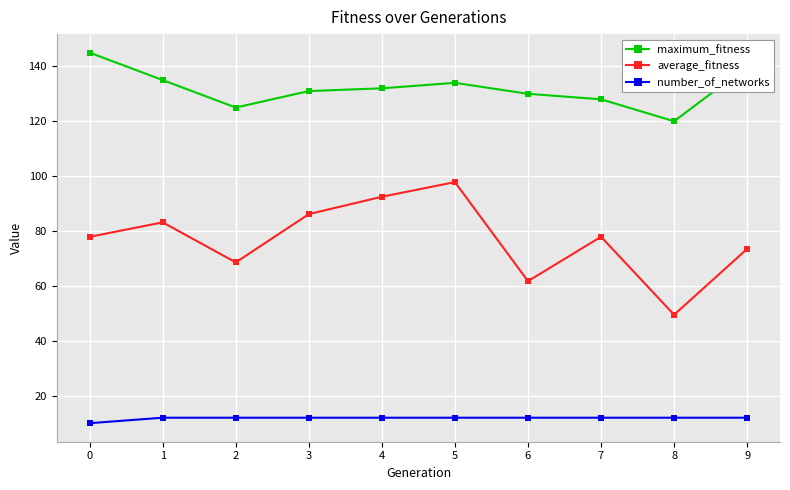

What is the average value of the maximum_fitness series?

132.0